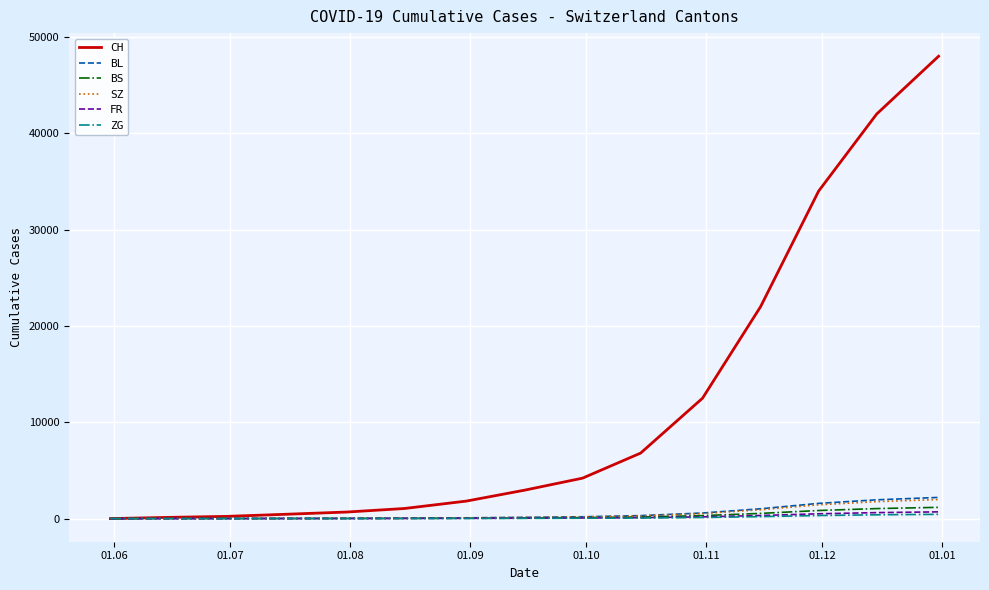

Which series has the widest spread of values?

CH